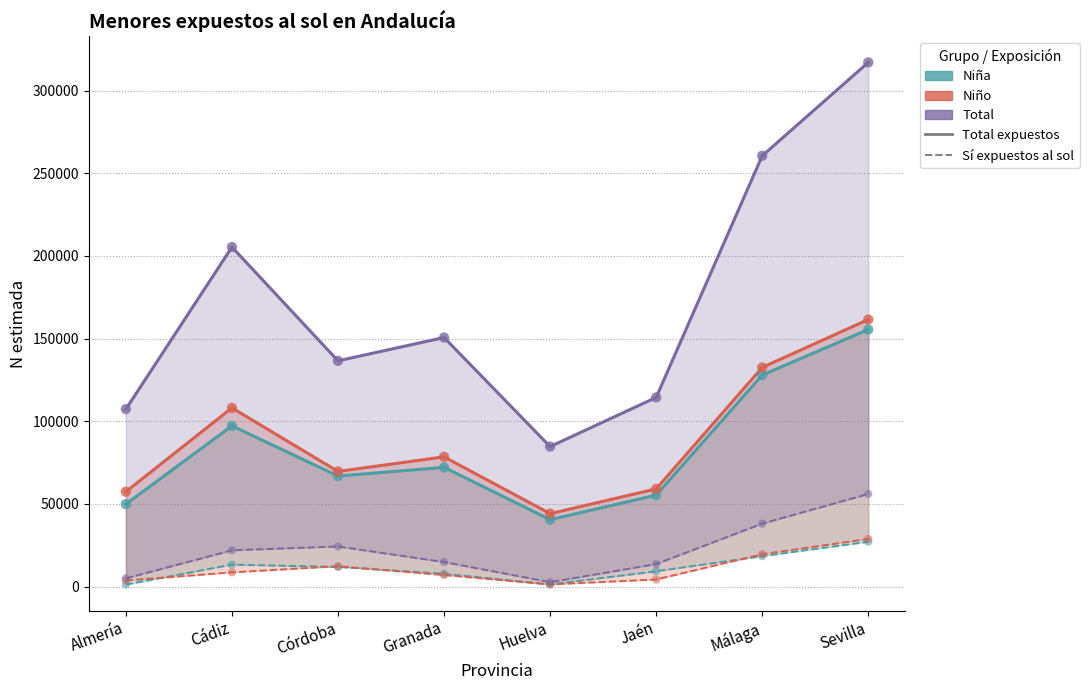

Which series has the largest total across all categories?

Total (Total)